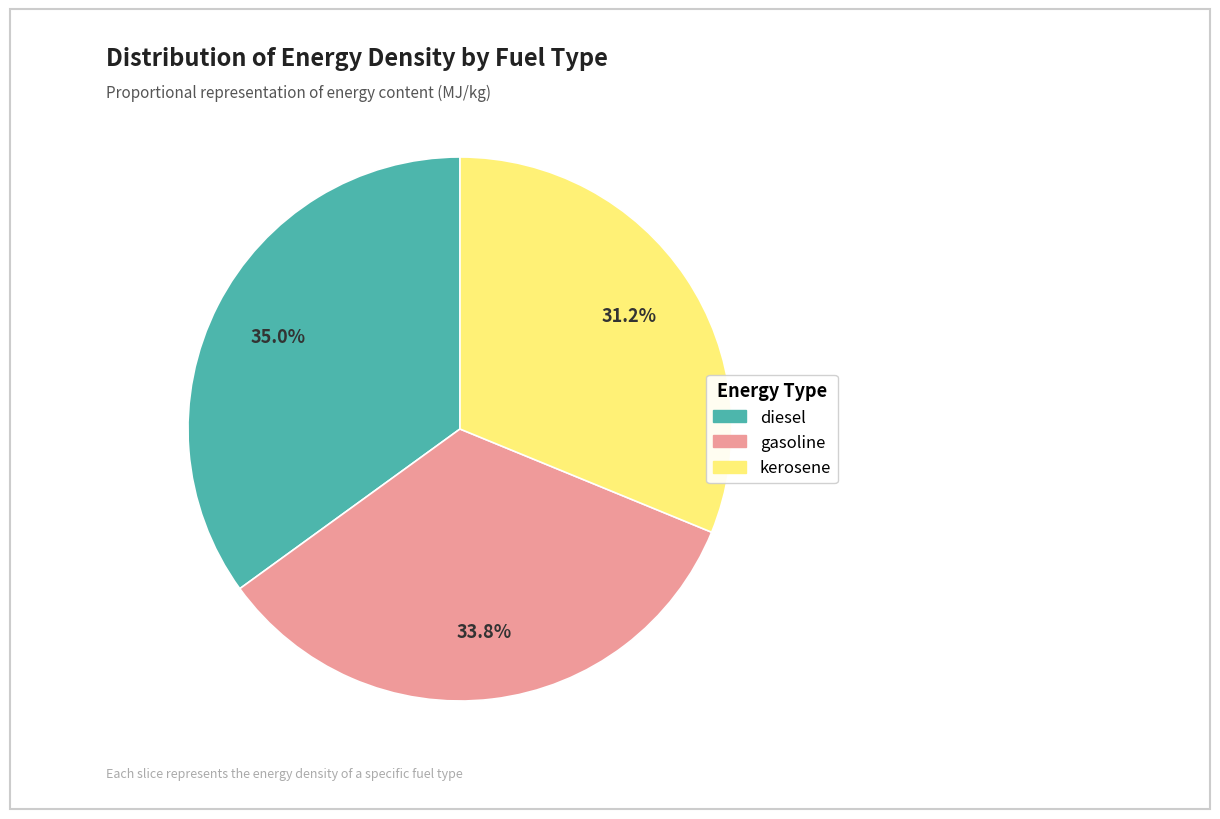

Rank the categories by value from highest to lowest.

diesel, gasoline, kerosene